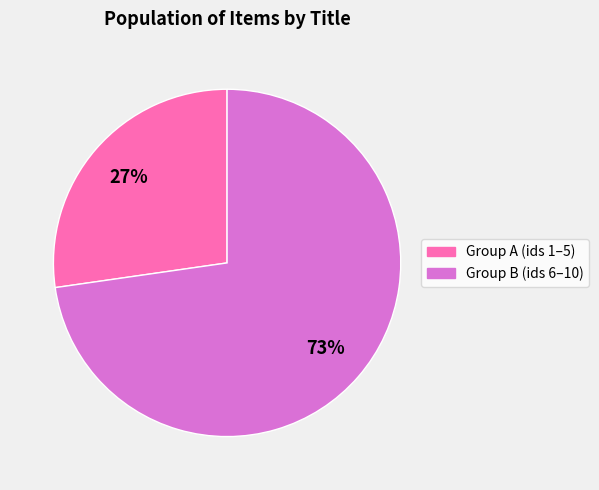

To the nearest percent, what percentage of the pie is Group A (ids 1–5)?

27%